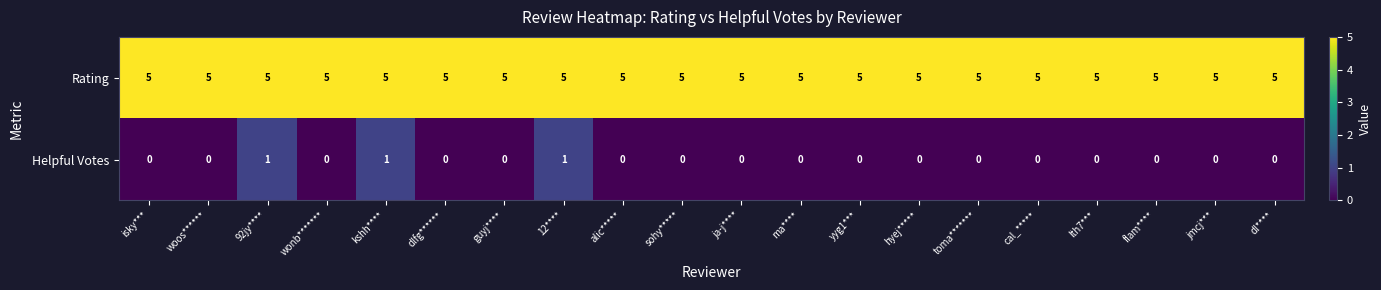

How many categories are shown in the chart?

20